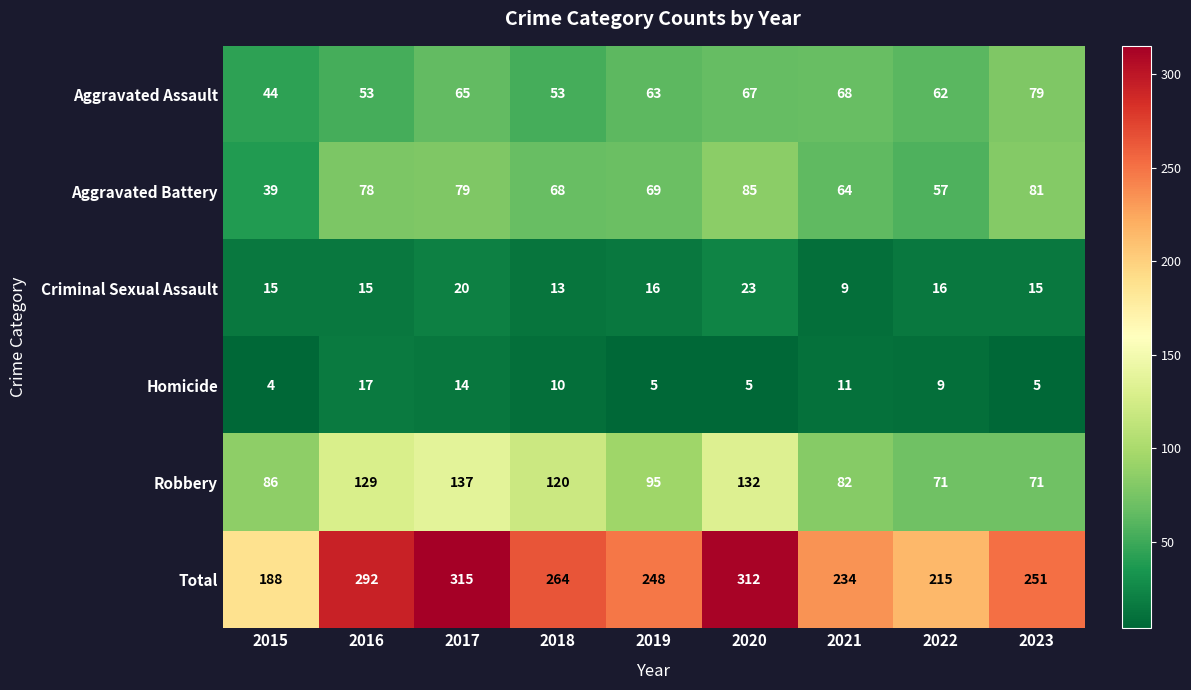

Rank the series by their maximum value, from highest to lowest.

Total, Robbery, Aggravated Battery, Aggravated Assault, Criminal Sexual Assault, Homicide